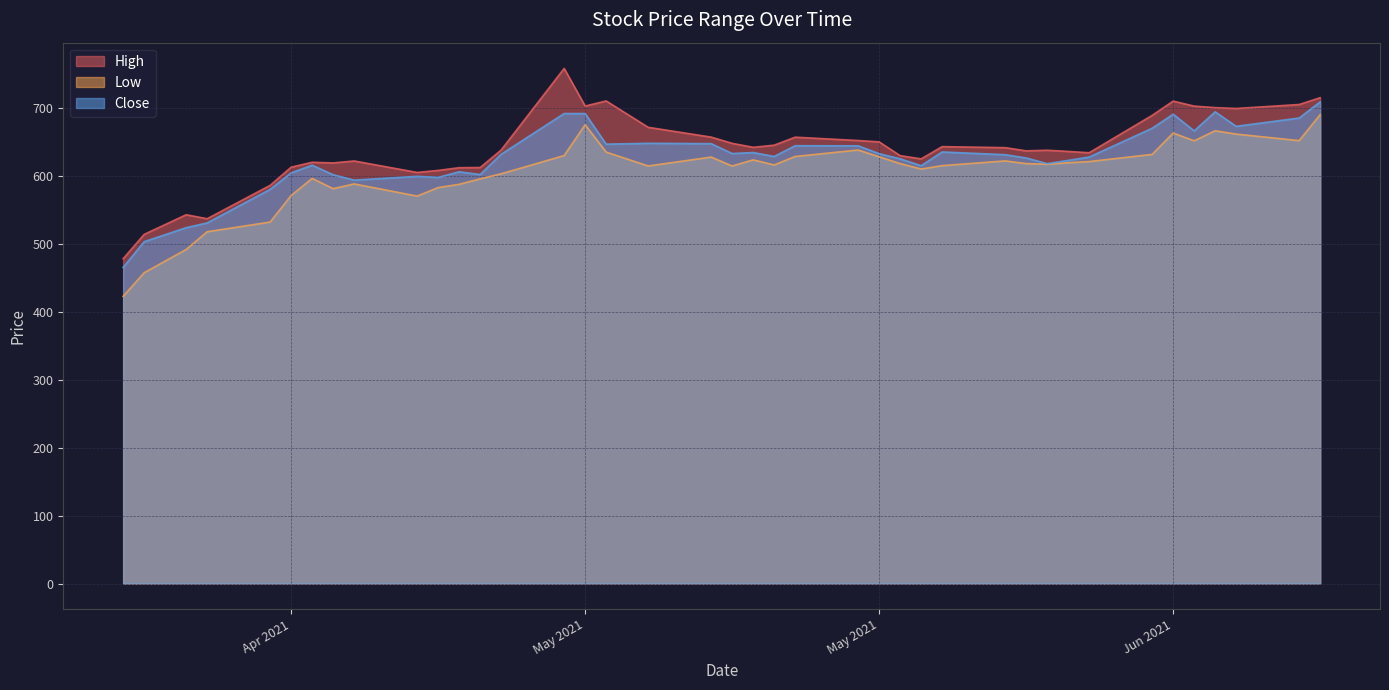

In High, how many points are lower than both neighbors (excluding endpoints)?

9